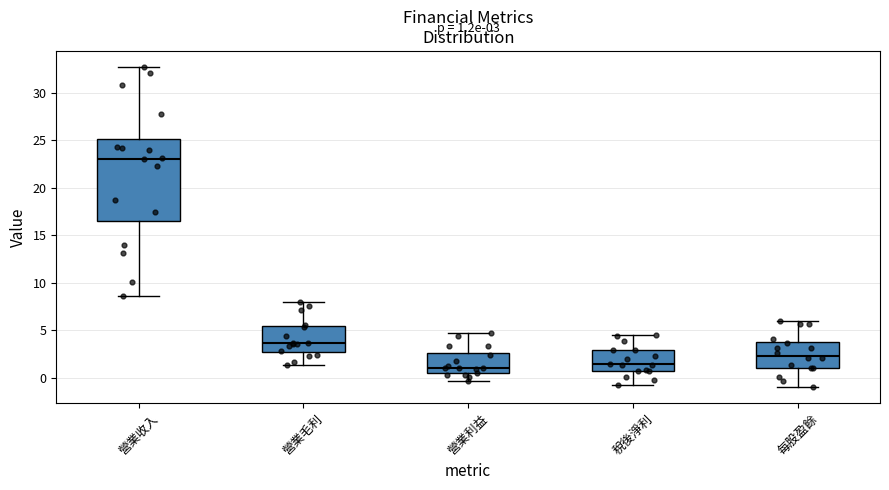

Comparing the boxes themselves (not the whiskers), which one is the tallest?

營業收入